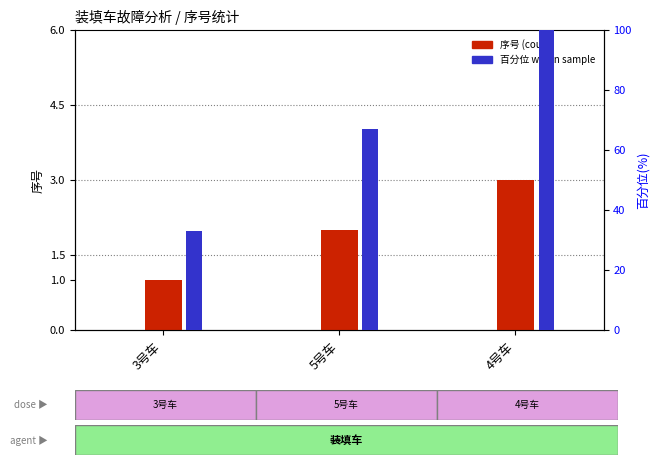

The 序号 (count) series shows 3 at 5号车. True or false?

False